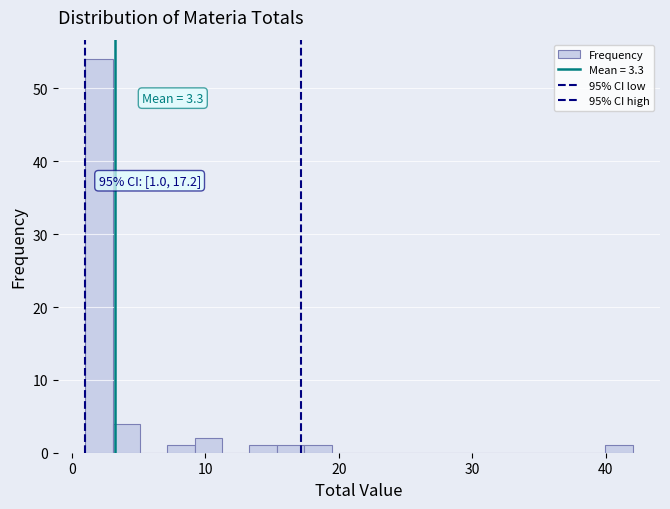

Read against the x-axis, roughly where is the centre of the tallest bar?

2